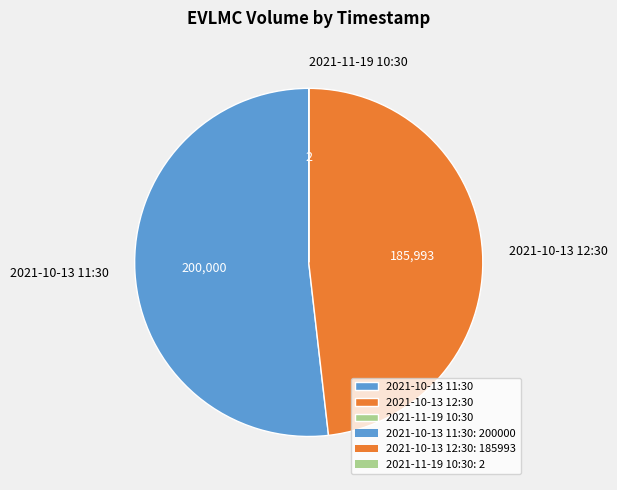

Is the sum of 2021-10-13 12:30 and 2021-10-13 11:30 greater than half?

Yes